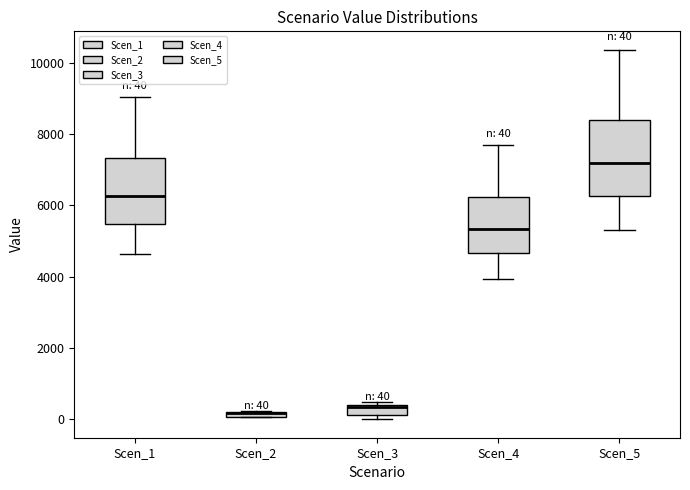

Which box is the tallest, from its lower edge to its upper edge?

Scen_5